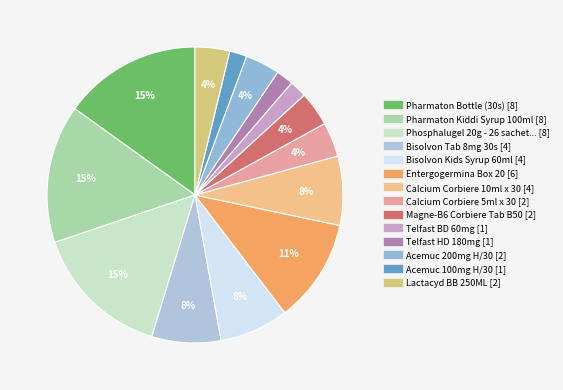

Count the number of slices in the pie.

14